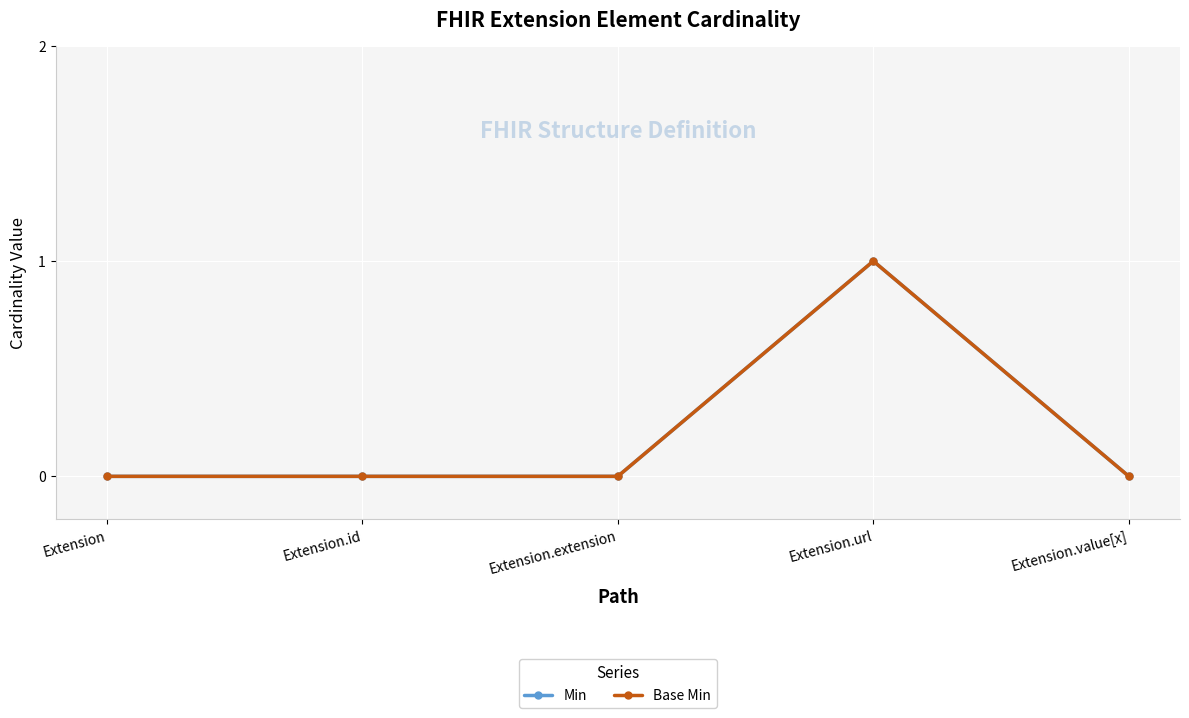

True or false: Min has more than 0 points higher than both neighbors.

True